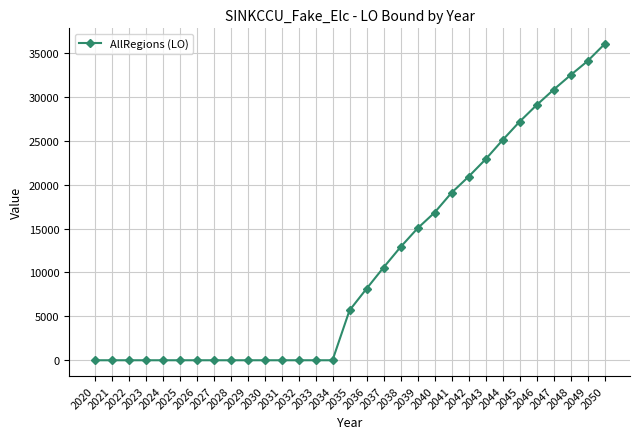

How many values are below 5684?

15